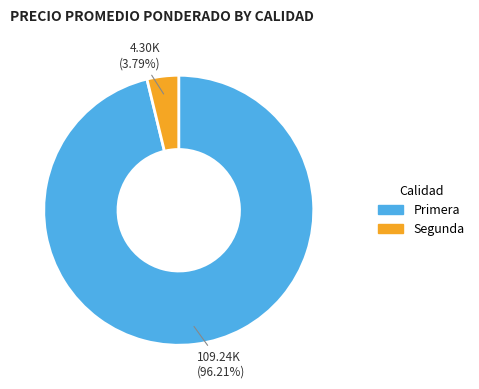

Which slice is the largest?

Primera